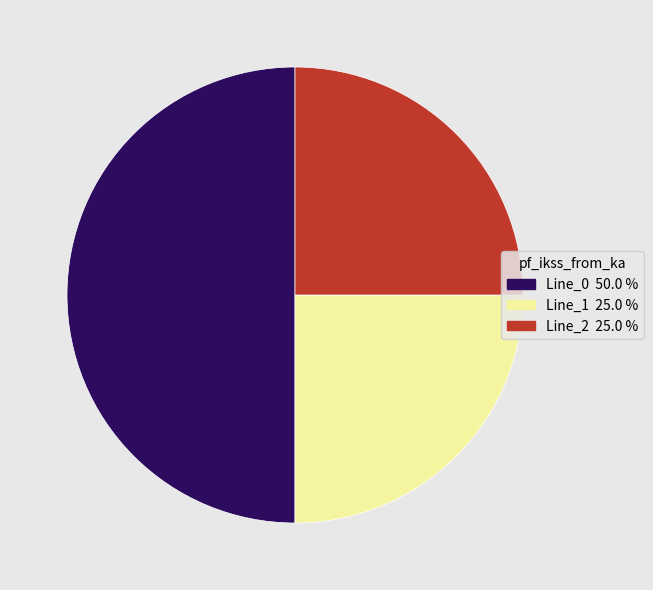

Is the sum of Line_0 and Line_1 greater than half?

Yes